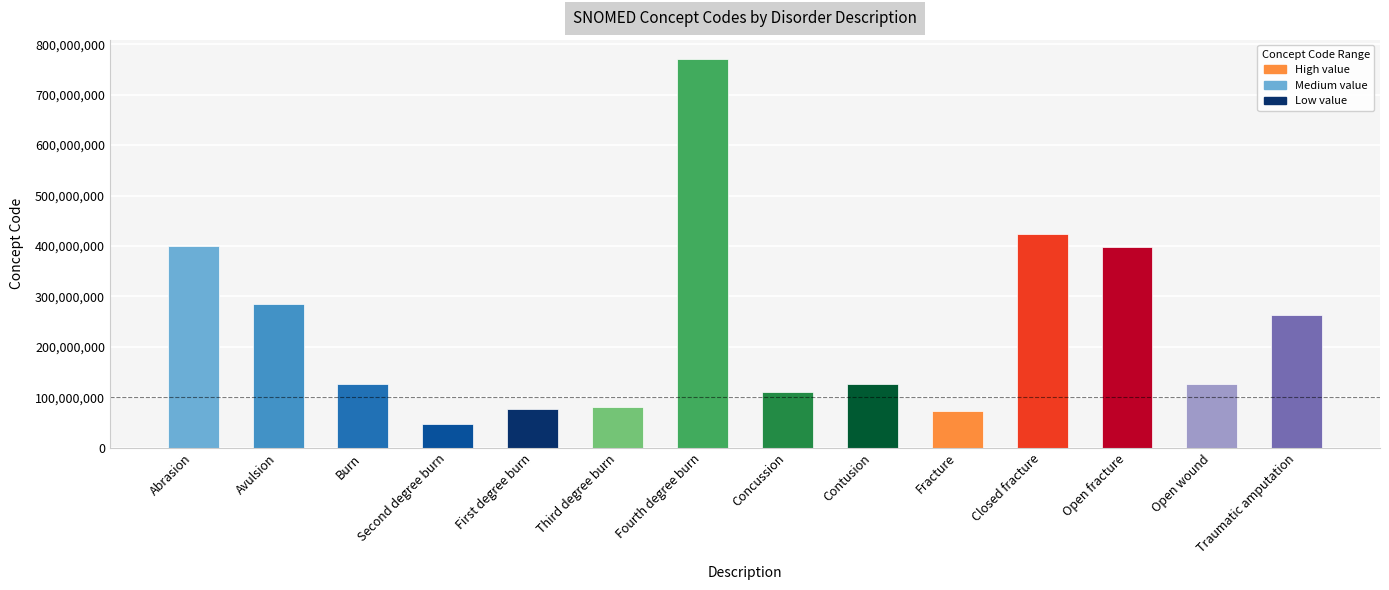

What is the maximum value shown in the chart?

770400008